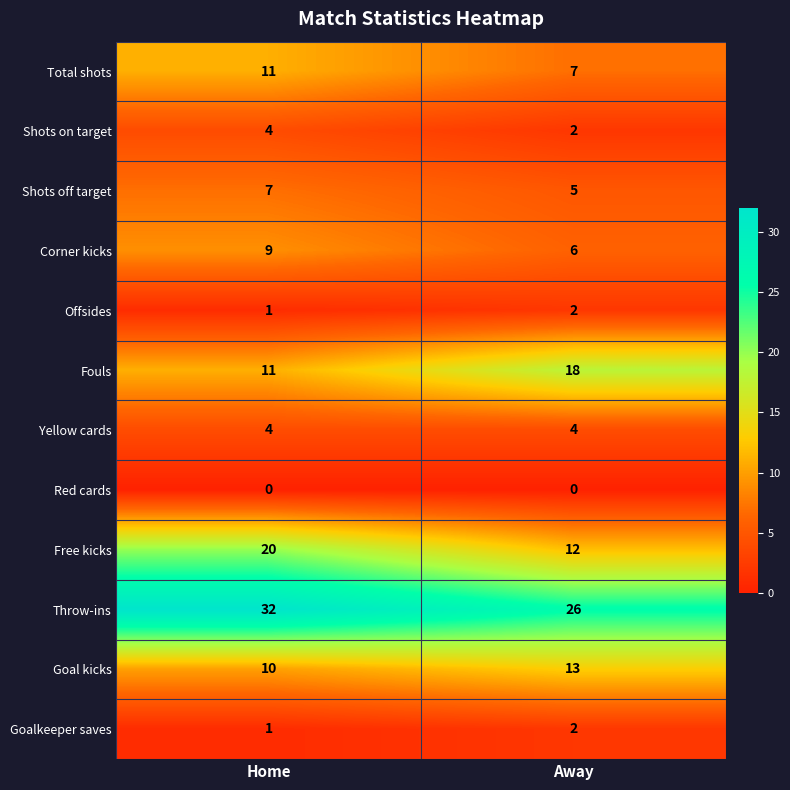

What is the spread (max minus min) of values at Away?

26